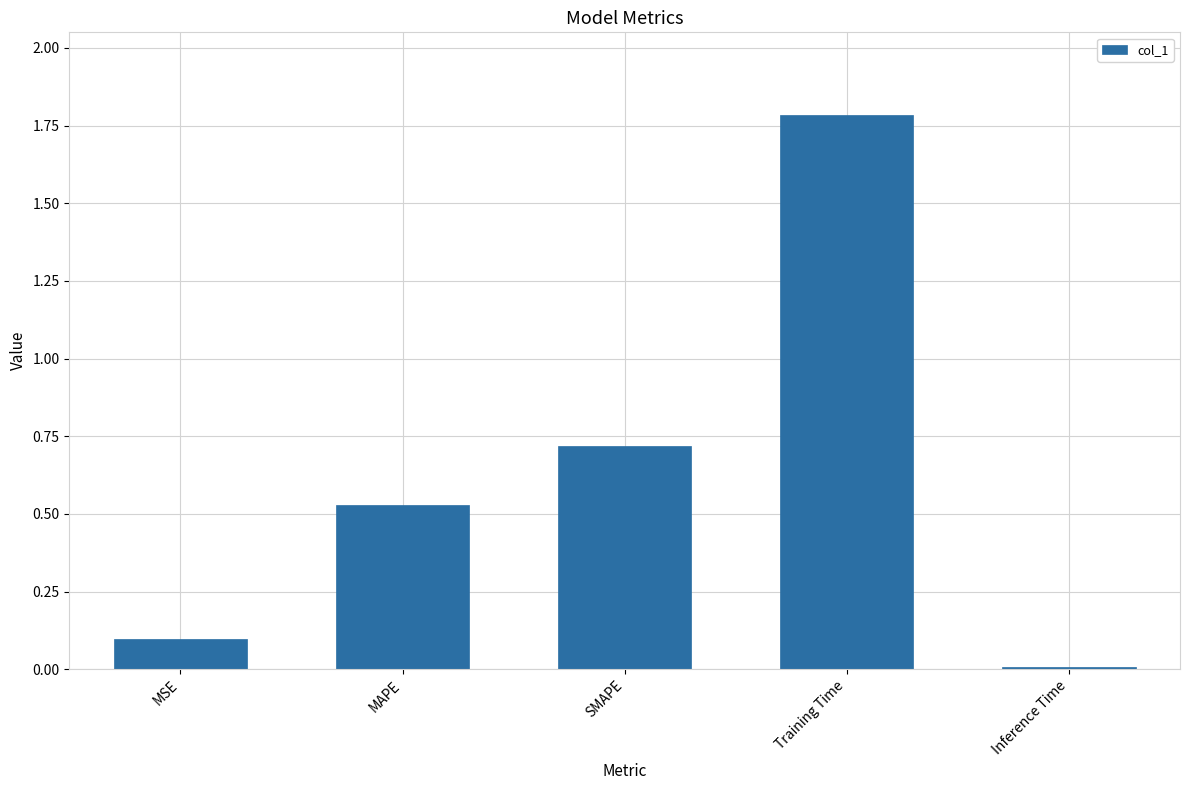

Rank the categories by value from highest to lowest.

Training Time, SMAPE, MAPE, MSE, Inference Time